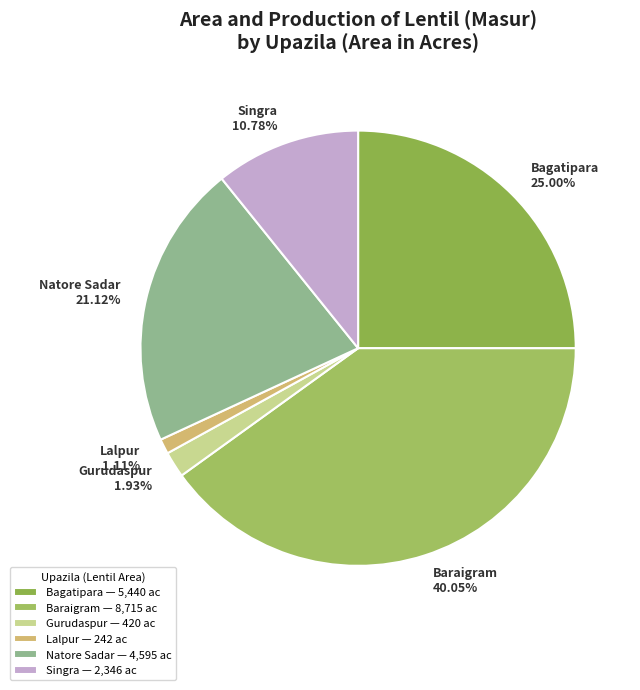

Which category has the biggest portion of the pie?

Baraigram